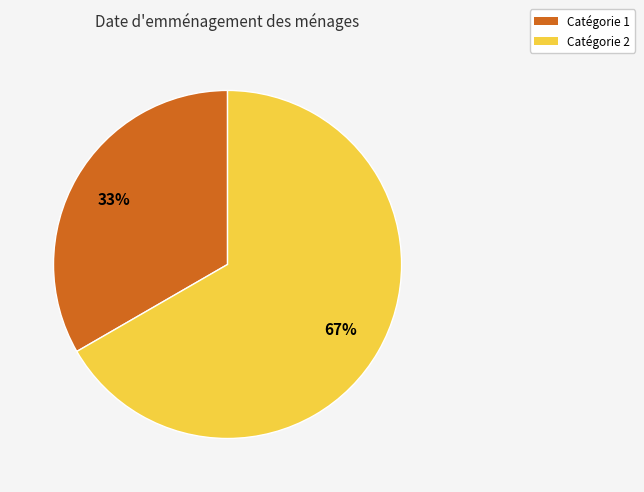

What is the ratio of the value at Catégorie 1 to the value at Catégorie 2?

0.5